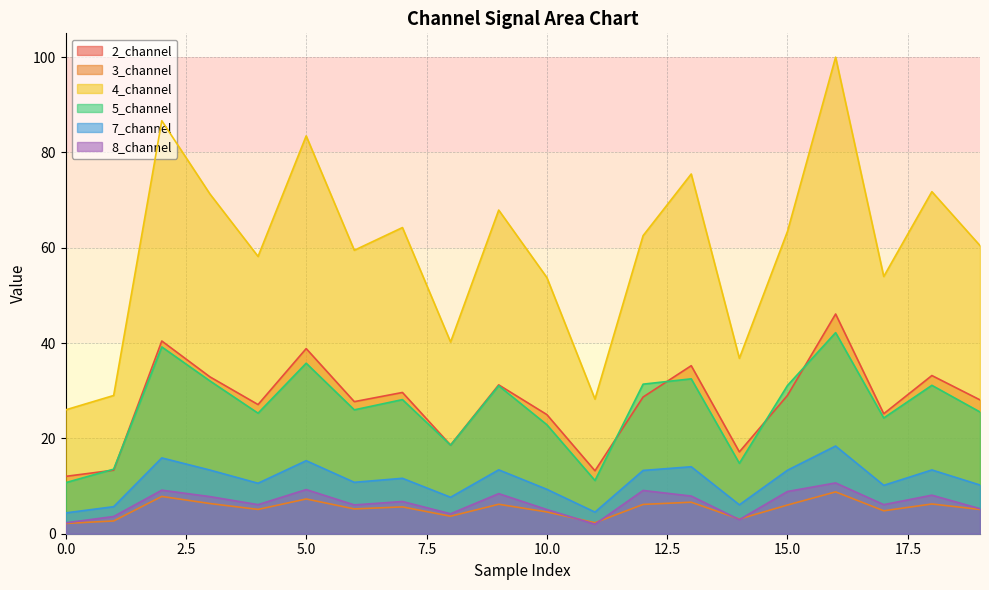

What is the value of the 4_channel point at the 19th from the left?

71.8